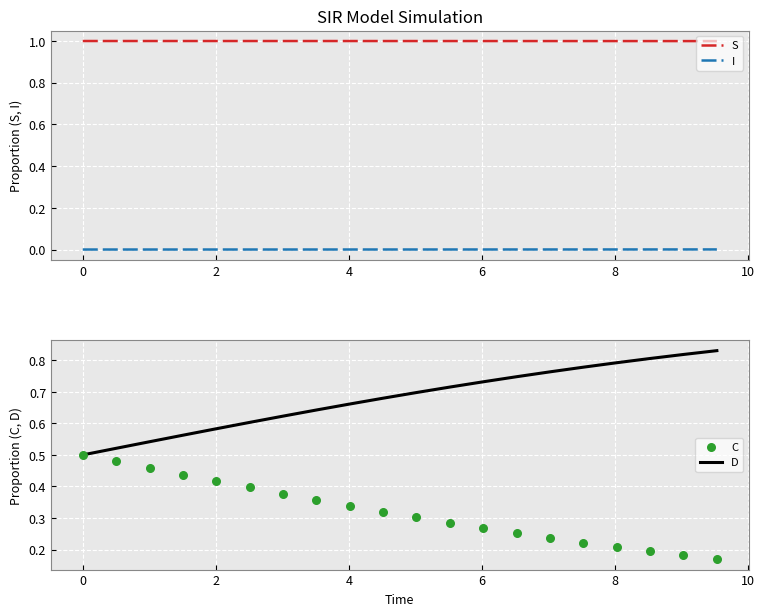

Which series reaches the maximum Y coordinate?

S